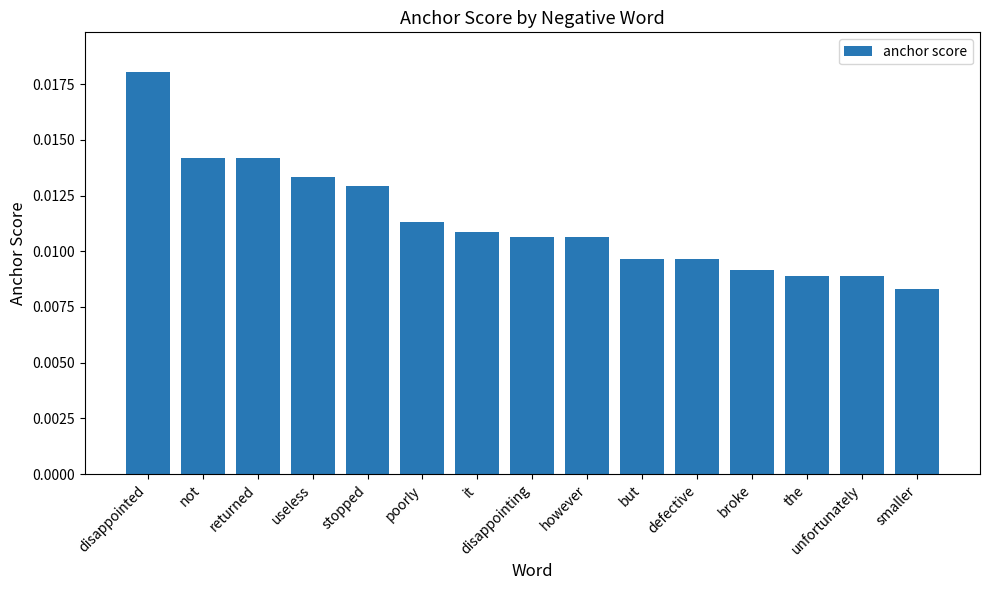

What is the label of the 10th bar from the right?

poorly